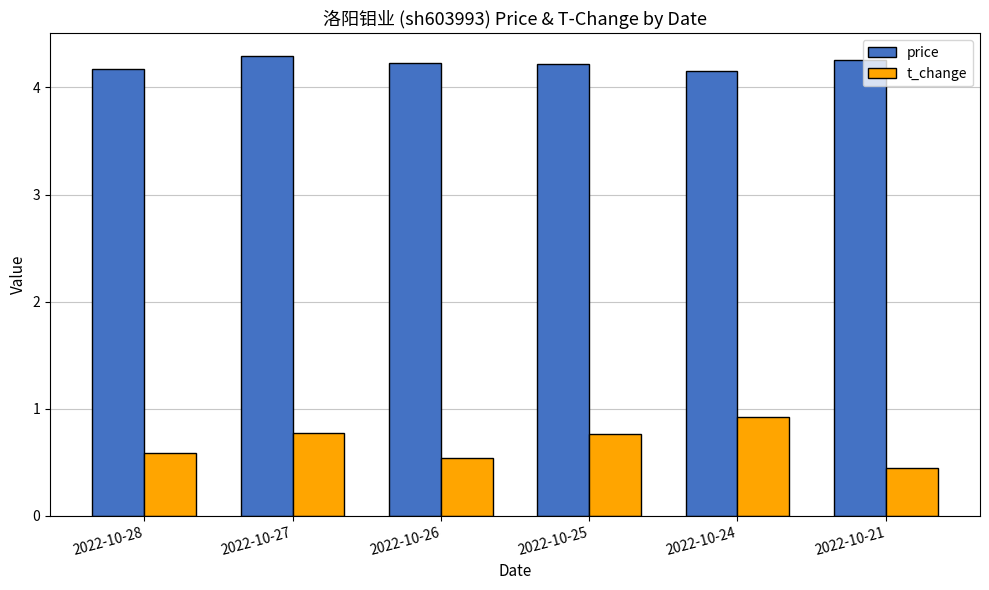

Is the value of price at 2022-10-25 greater than the value of t_change at 2022-10-28?

Yes